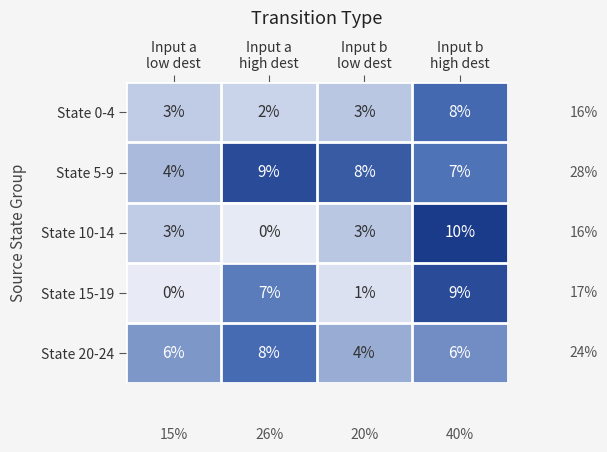

What is the highest value of the State 5-9 series?

9